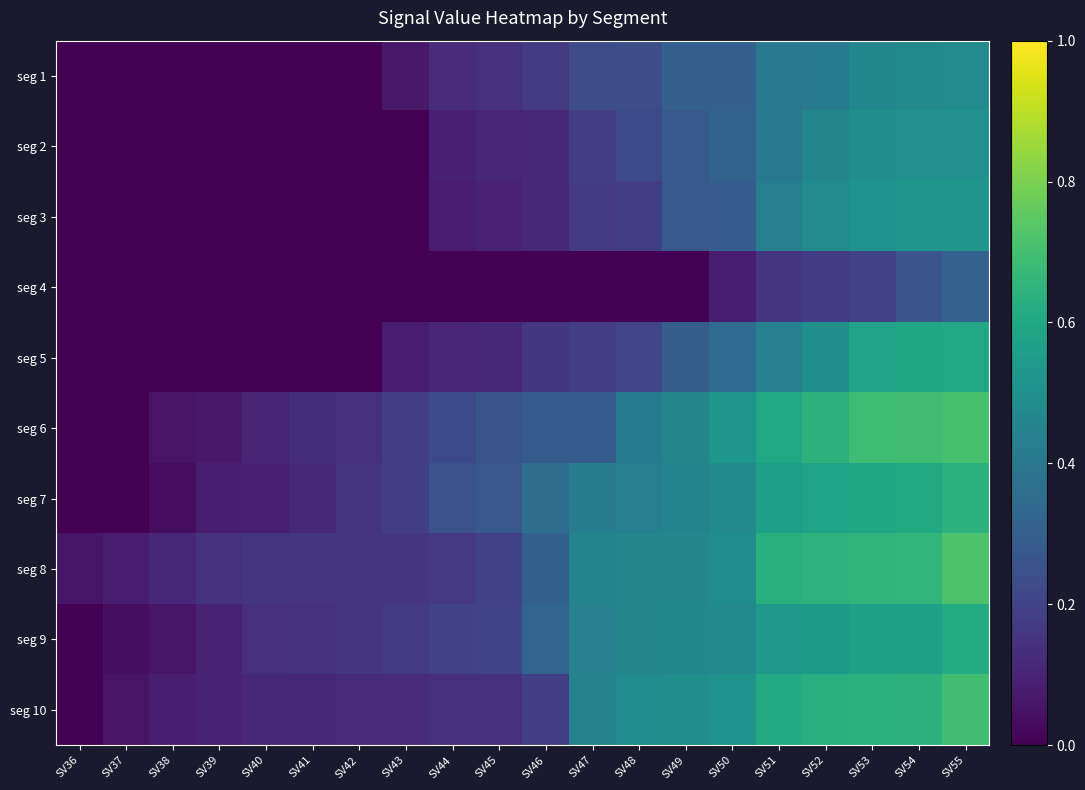

Reading left to right, list all the values displayed in this chart.

seg 1: SV36=0.0	SV37=0.0	SV38=0.0	SV39=0.0	SV40=0.0	SV41=0.0	SV42=0.0	SV43=0.1	SV44=0.1	SV45=0.1	SV46=0.2	SV47=0.2	SV48=0.2	SV49=0.3	SV50=0.3	SV51=0.4	SV52=0.4	SV53=0.5	SV54=0.5	SV55=0.5
seg 2: SV36=0.0	SV37=0.0	SV38=0.0	SV39=0.0	SV40=0.0	SV41=0.0	SV42=0.0	SV43=0.0	SV44=0.1	SV45=0.1	SV46=0.1	SV47=0.2	SV48=0.2	SV49=0.3	SV50=0.3	SV51=0.4	SV52=0.5	SV53=0.5	SV54=0.5	SV55=0.5
seg 3: SV36=0.0	SV37=0.0	SV38=0.0	SV39=0.0	SV40=0.0	SV41=0.0	SV42=0.0	SV43=0.0	SV44=0.1	SV45=0.1	SV46=0.1	SV47=0.2	SV48=0.2	SV49=0.3	SV50=0.3	SV51=0.4	SV52=0.5	SV53=0.5	SV54=0.5	SV55=0.5
seg 4: SV36=0.0	SV37=0.0	SV38=0.0	SV39=0.0	SV40=0.0	SV41=0.0	SV42=0.0	SV43=0.0	SV44=0.0	SV45=0.0	SV46=0.0	SV47=0.0	SV48=0.0	SV49=0.0	SV50=0.1	SV51=0.2	SV52=0.2	SV53=0.2	SV54=0.3	SV55=0.3
seg 5: SV36=0.0	SV37=0.0	SV38=0.0	SV39=0.0	SV40=0.0	SV41=0.0	SV42=0.0	SV43=0.1	SV44=0.1	SV45=0.1	SV46=0.2	SV47=0.2	SV48=0.2	SV49=0.3	SV50=0.3	SV51=0.4	SV52=0.5	SV53=0.6	SV54=0.6	SV55=0.6
seg 6: SV36=0.0	SV37=0.0	SV38=0.1	SV39=0.1	SV40=0.1	SV41=0.1	SV42=0.1	SV43=0.2	SV44=0.2	SV45=0.3	SV46=0.3	SV47=0.3	SV48=0.4	SV49=0.5	SV50=0.5	SV51=0.6	SV52=0.6	SV53=0.7	SV54=0.7	SV55=0.7
seg 7: SV36=0.0	SV37=0.0	SV38=0.0	SV39=0.1	SV40=0.1	SV41=0.1	SV42=0.2	SV43=0.2	SV44=0.3	SV45=0.3	SV46=0.4	SV47=0.4	SV48=0.4	SV49=0.5	SV50=0.5	SV51=0.6	SV52=0.6	SV53=0.6	SV54=0.6	SV55=0.6
seg 8: SV36=0.1	SV37=0.1	SV38=0.1	SV39=0.1	SV40=0.2	SV41=0.2	SV42=0.2	SV43=0.2	SV44=0.2	SV45=0.2	SV46=0.3	SV47=0.5	SV48=0.5	SV49=0.5	SV50=0.5	SV51=0.6	SV52=0.6	SV53=0.7	SV54=0.7	SV55=0.7
seg 9: SV36=0.0	SV37=0.0	SV38=0.1	SV39=0.1	SV40=0.1	SV41=0.1	SV42=0.1	SV43=0.2	SV44=0.2	SV45=0.2	SV46=0.3	SV47=0.4	SV48=0.5	SV49=0.5	SV50=0.5	SV51=0.5	SV52=0.5	SV53=0.6	SV54=0.6	SV55=0.6
seg 10: SV36=0.0	SV37=0.1	SV38=0.1	SV39=0.1	SV40=0.1	SV41=0.1	SV42=0.1	SV43=0.1	SV44=0.1	SV45=0.1	SV46=0.2	SV47=0.4	SV48=0.5	SV49=0.5	SV50=0.5	SV51=0.6	SV52=0.6	SV53=0.6	SV54=0.6	SV55=0.7